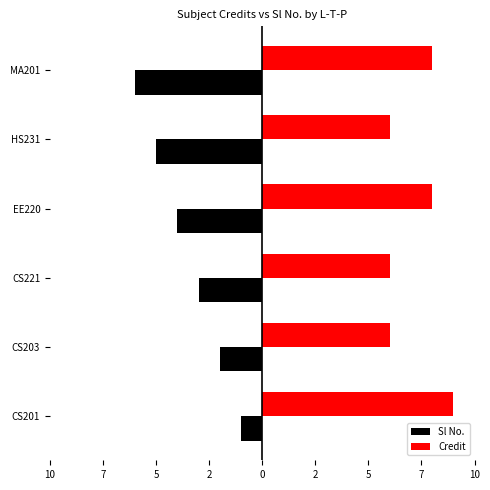

What are all the series names shown in the legend?

Sl No., Credit